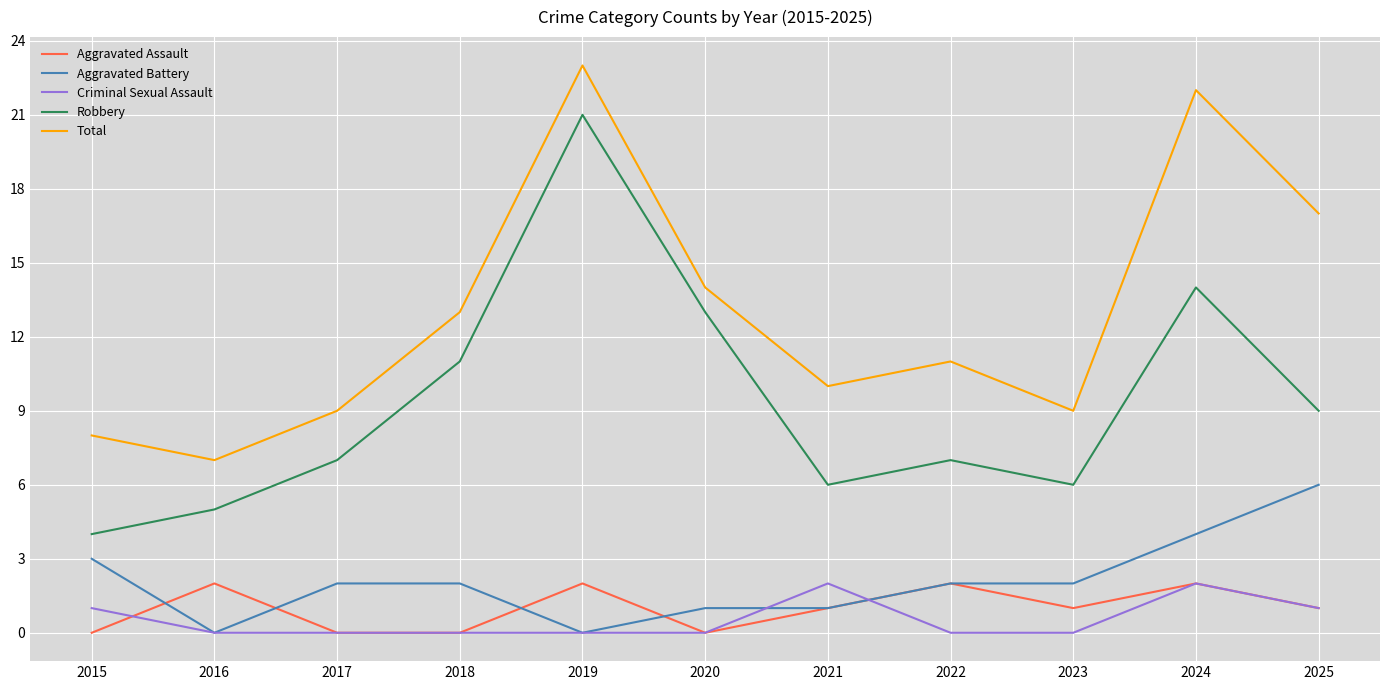

True or false: Aggravated Battery has a value of 6 at 2024.

False